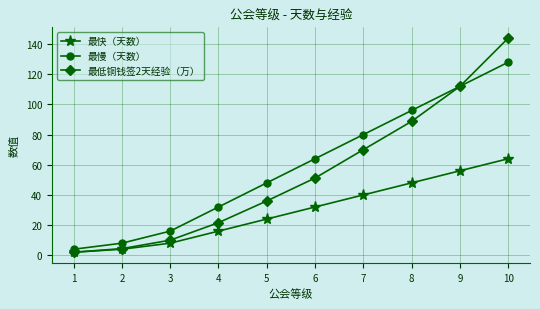

List the labels in order of 最低铜钱签2天经验（万） value, largest first.

10, 9, 8, 7, 6, 5, 4, 3, 2, 1